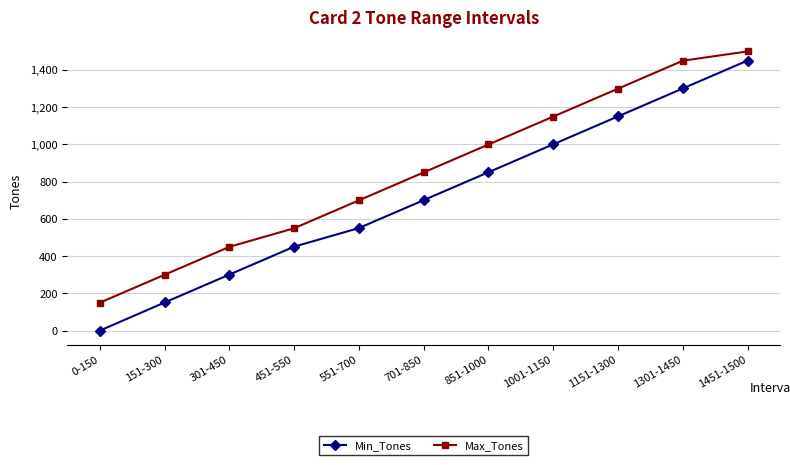

Which series changed the most between 0-150 and 551-700?

Min_Tones